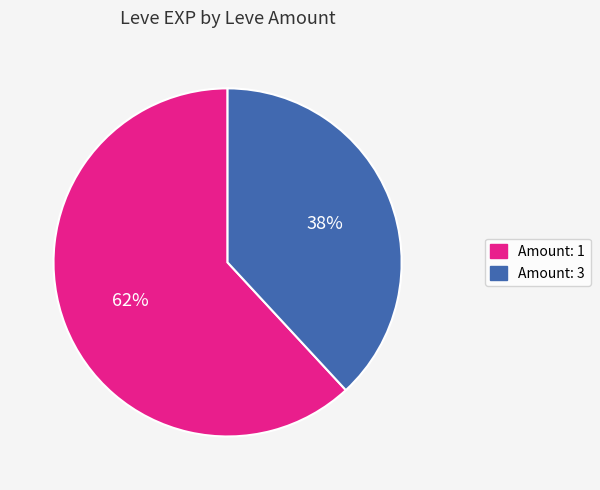

Does any single category account for the majority?

Yes